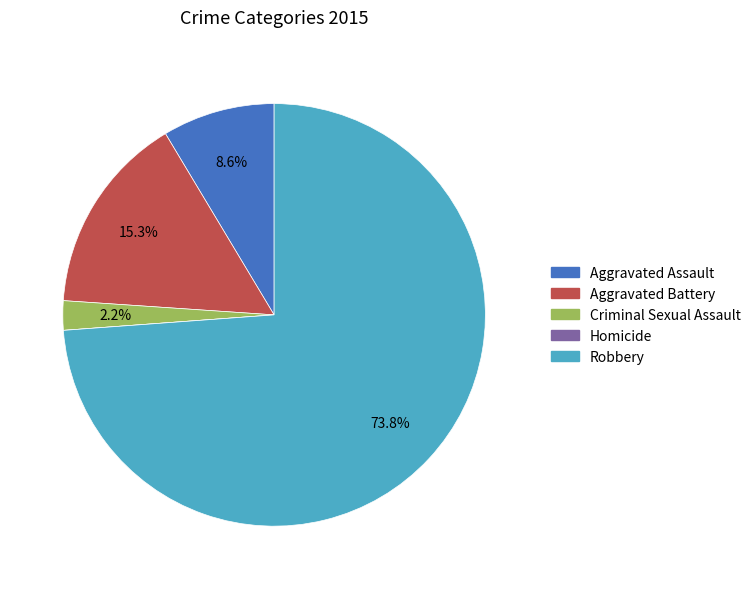

What is the largest slice in the pie chart?

Robbery